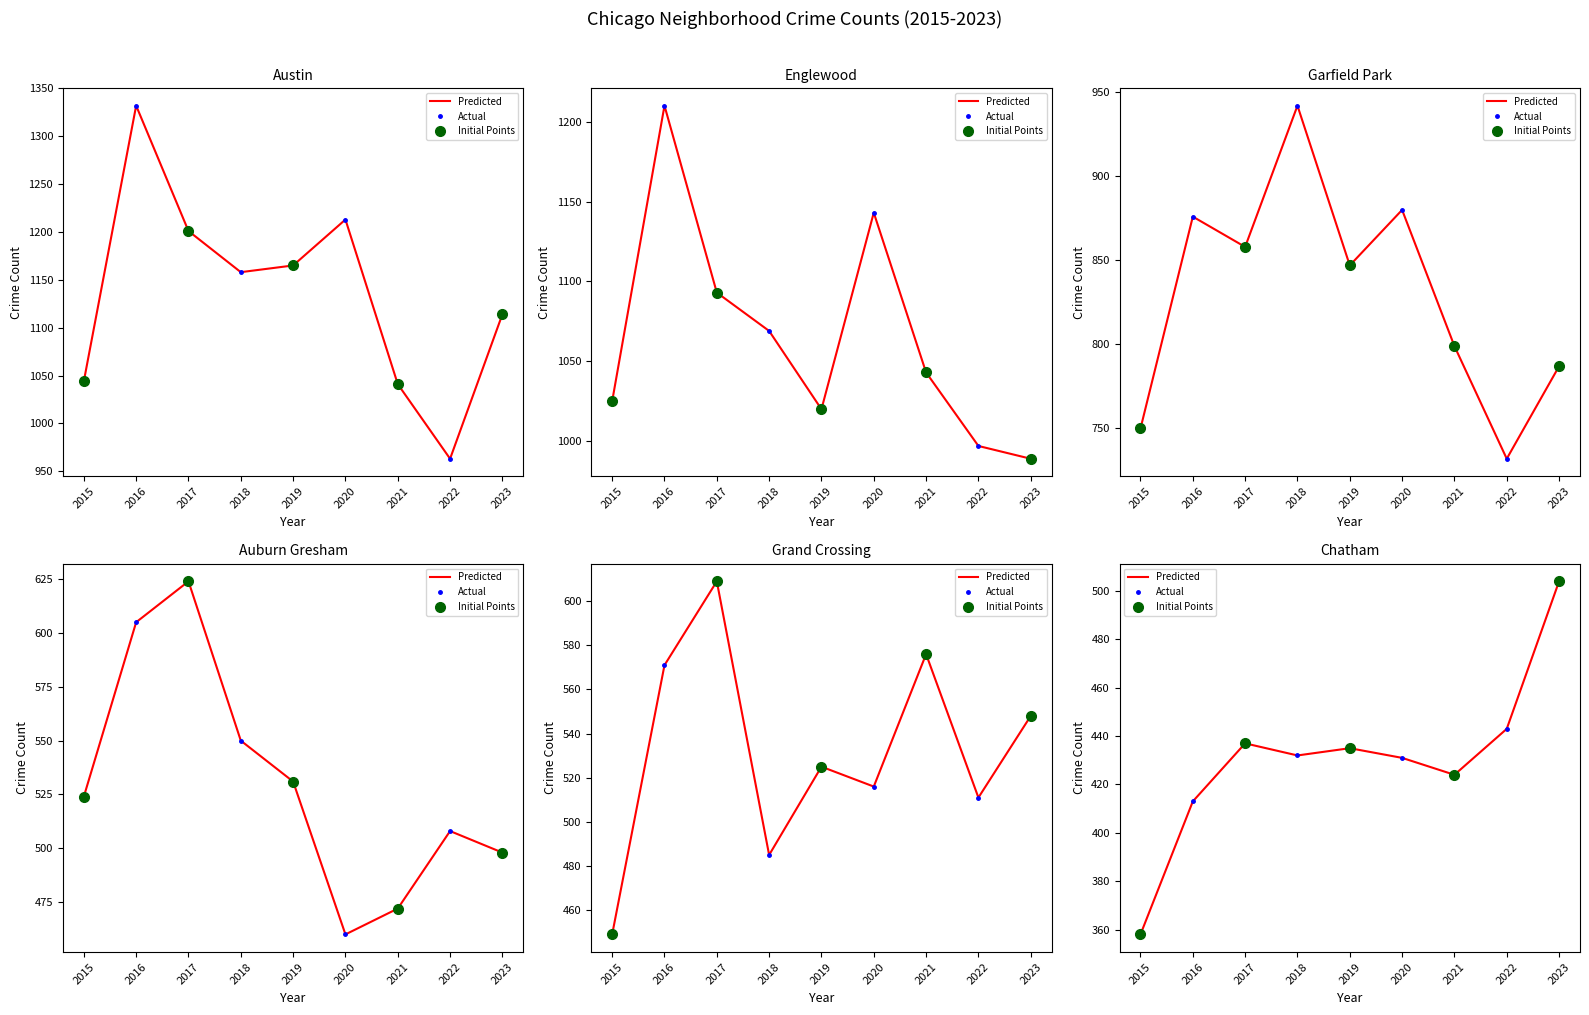

Rank the series at 2015 from highest to lowest value.

Austin, Englewood, Garfield Park, Auburn Gresham, Grand Crossing, Chatham